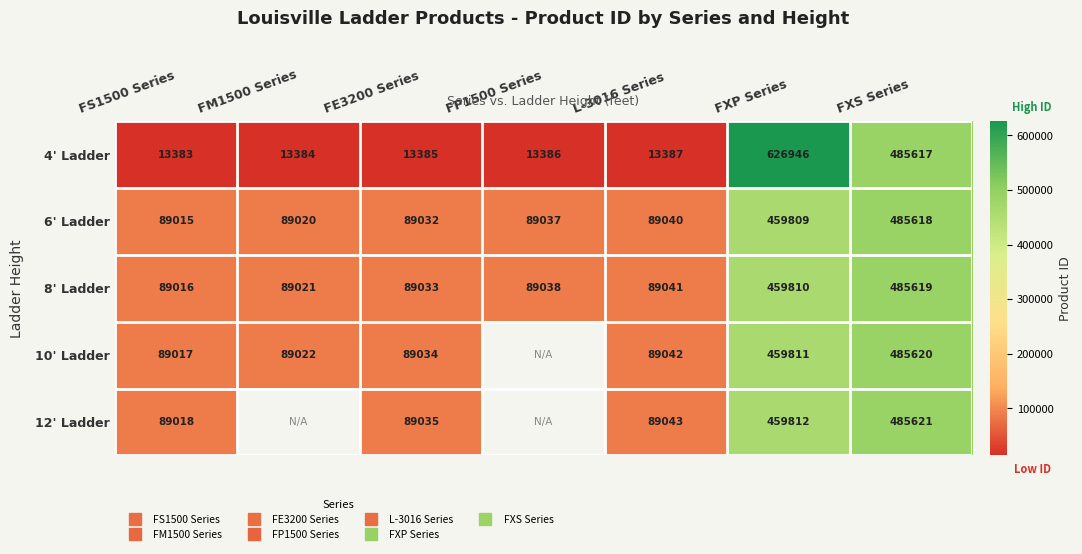

Between FE3200 Series and FXS Series, which is larger?

FXS Series